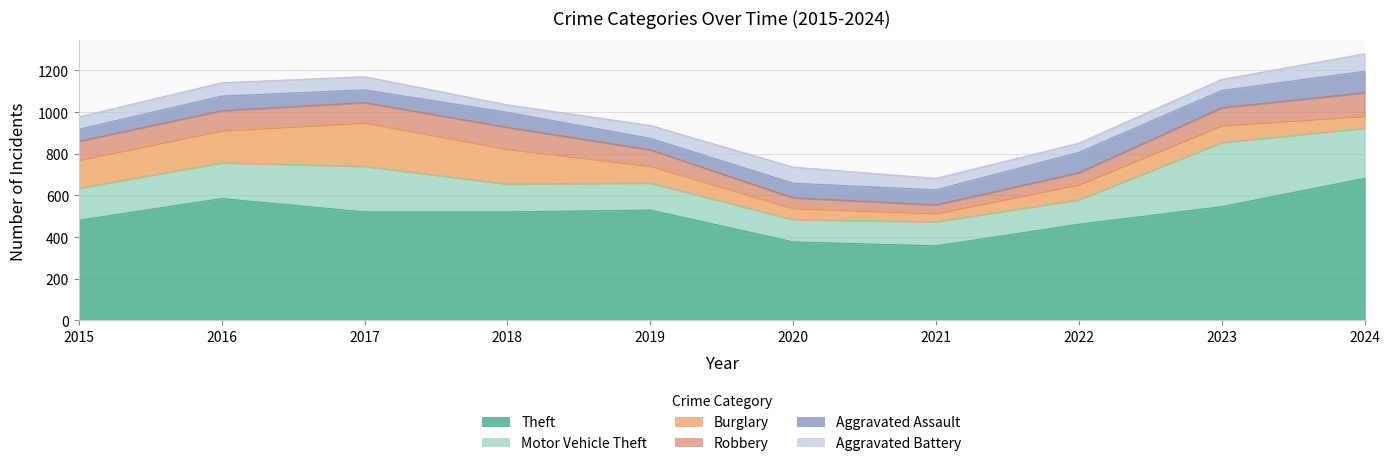

At how many categories does at least one series exceed 109?

10